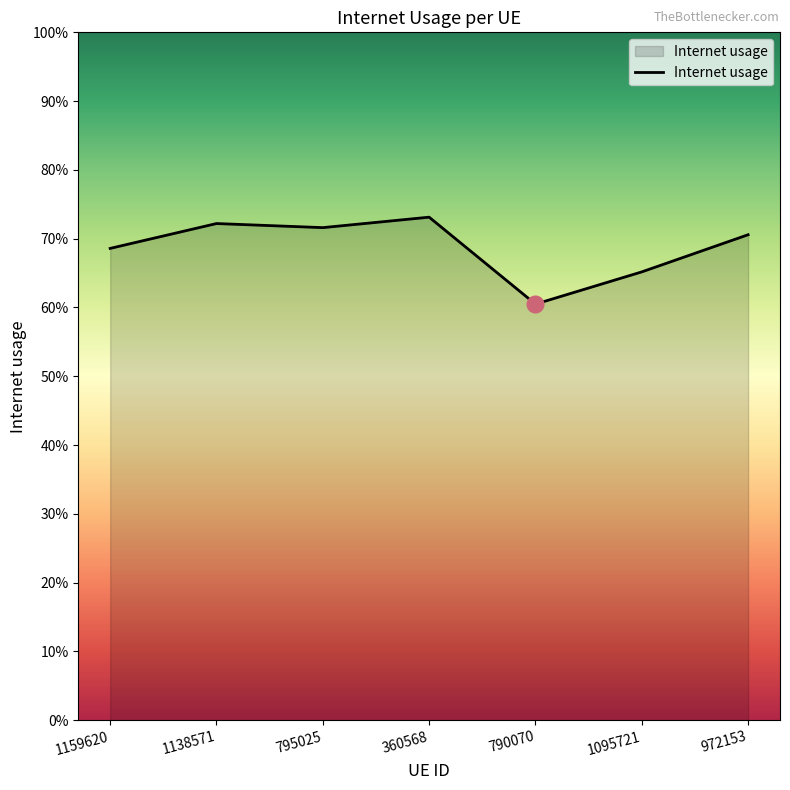

Reading right to left, list all the values displayed in this chart.

0.7	0.7	0.6	0.7	0.7	0.7	0.7